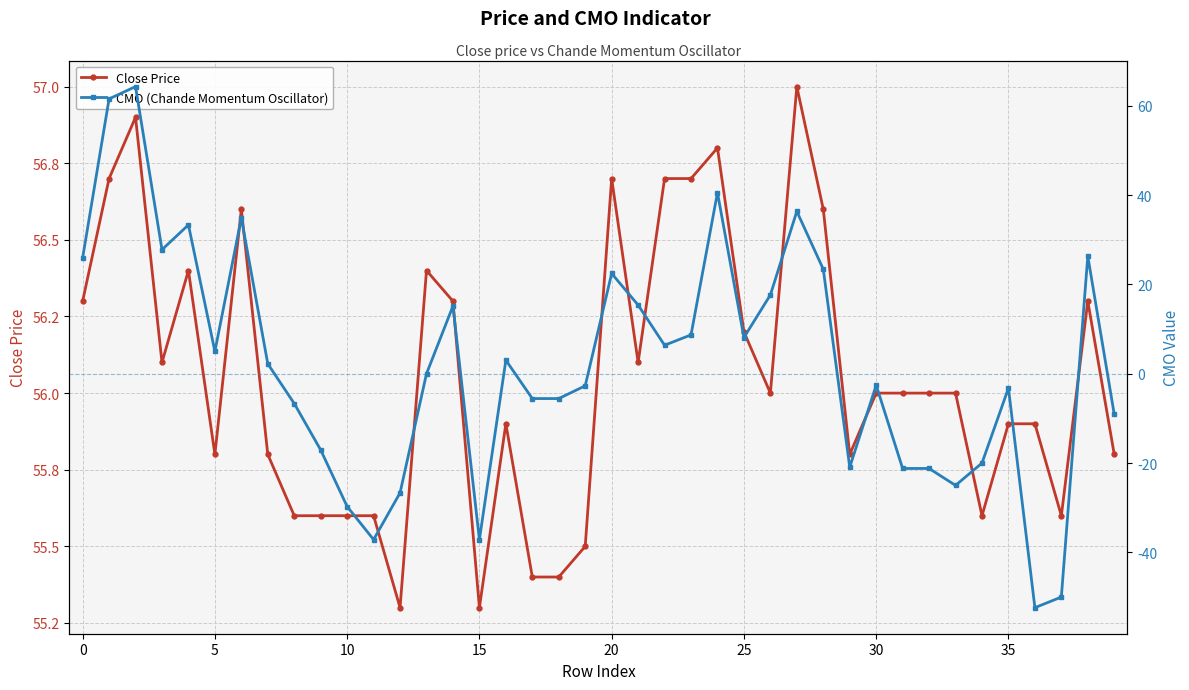

What is the highest value of the CMO (Chande Momentum Oscillator) series?

64.3